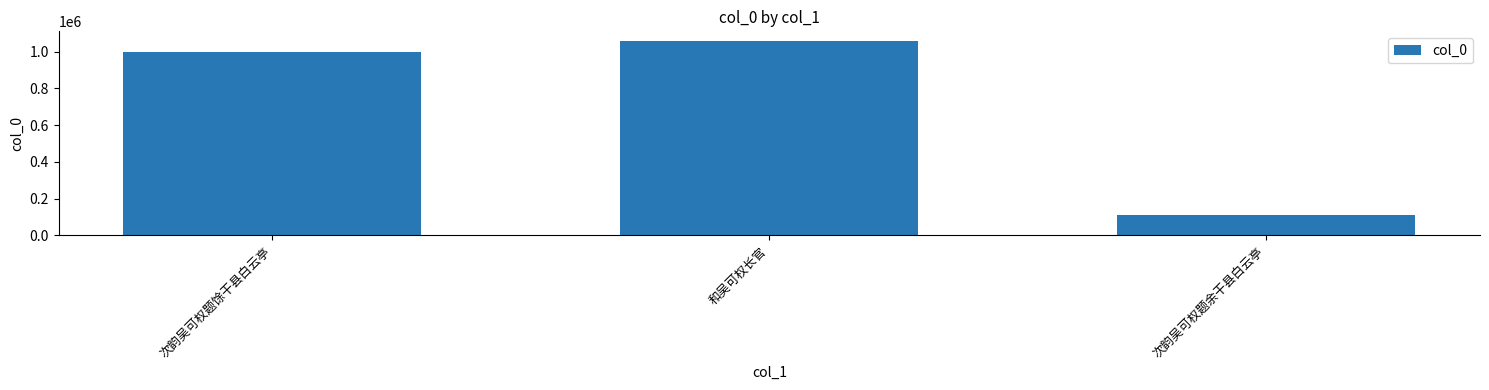

True or false: the data shows 1520204 at 和吴可权长官.

False